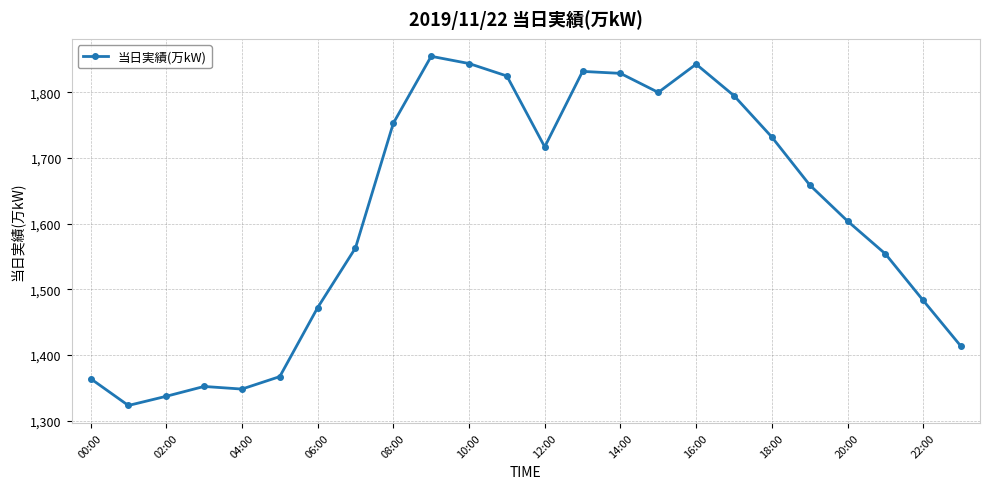

What is the minimum value shown in the chart?

1323